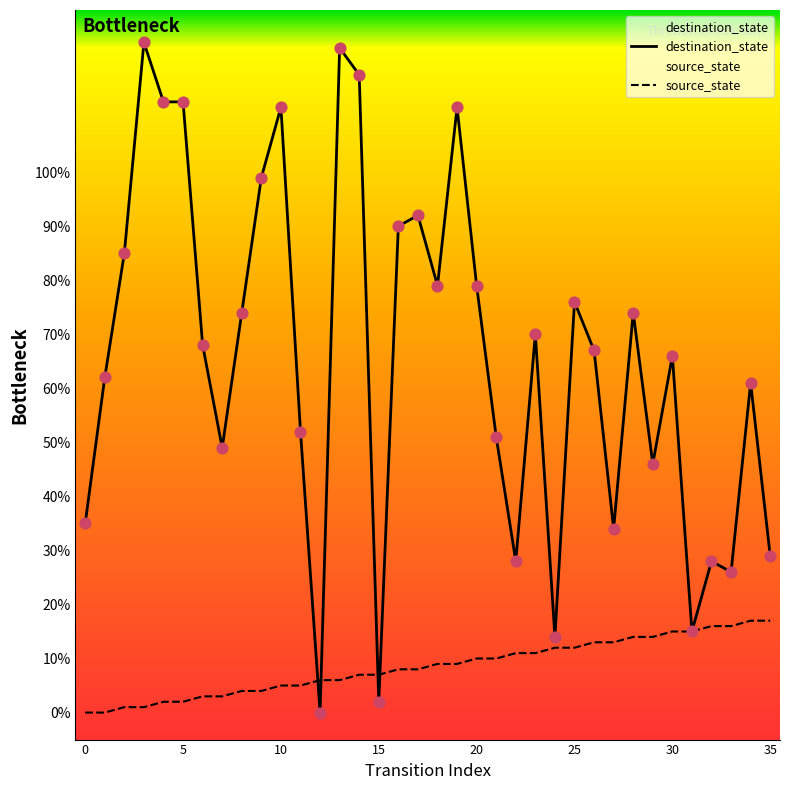

Which series reaches the minimum Y coordinate?

destination_state